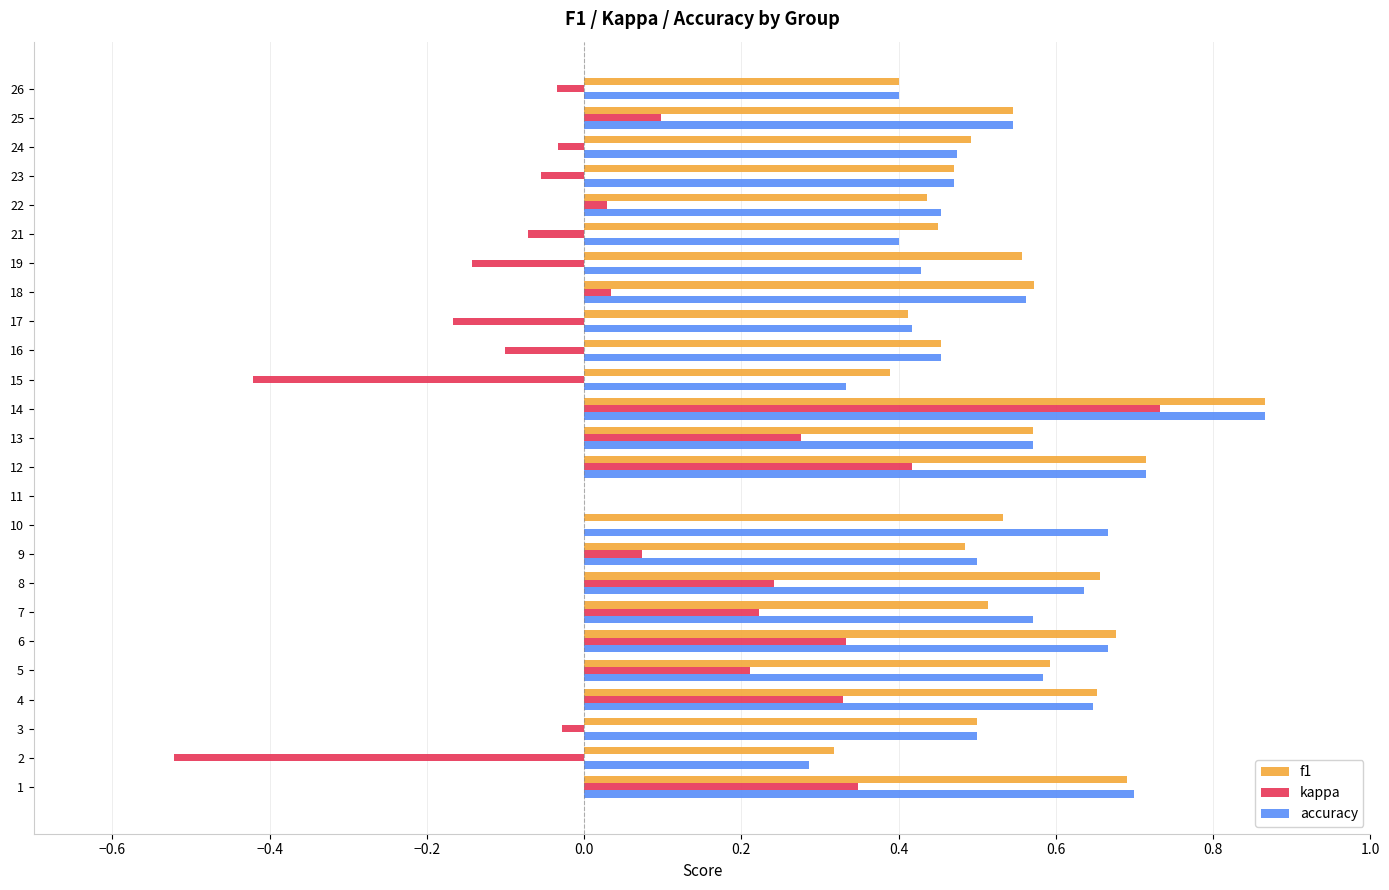

The value of kappa at 9 is 0.0. True or false?

False